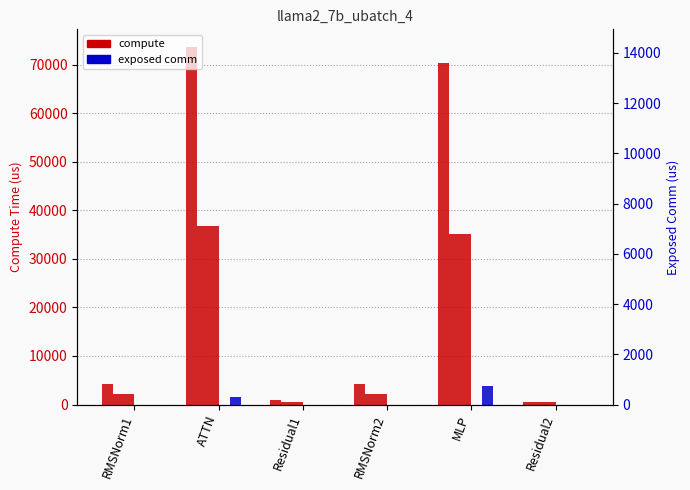

What is the average value of the fwd compute series?

25618.0